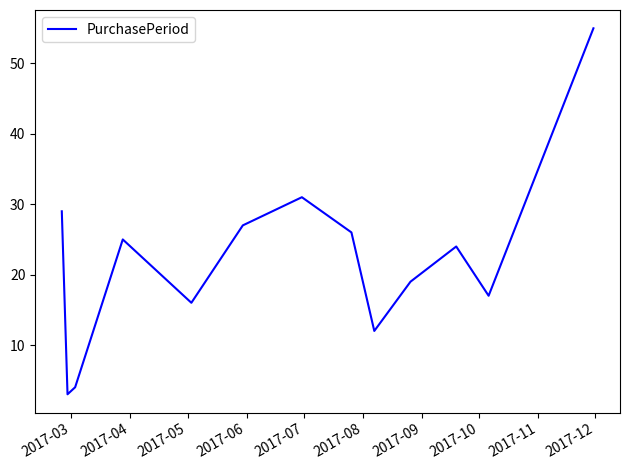

What is the greatest value displayed?

55